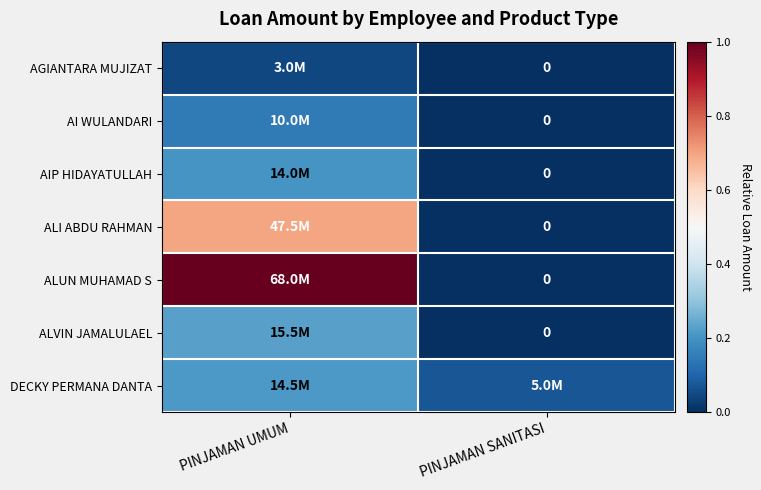

At which label is DECKY PERMANA DANTA closest to 0?

PINJAMAN SANITASI